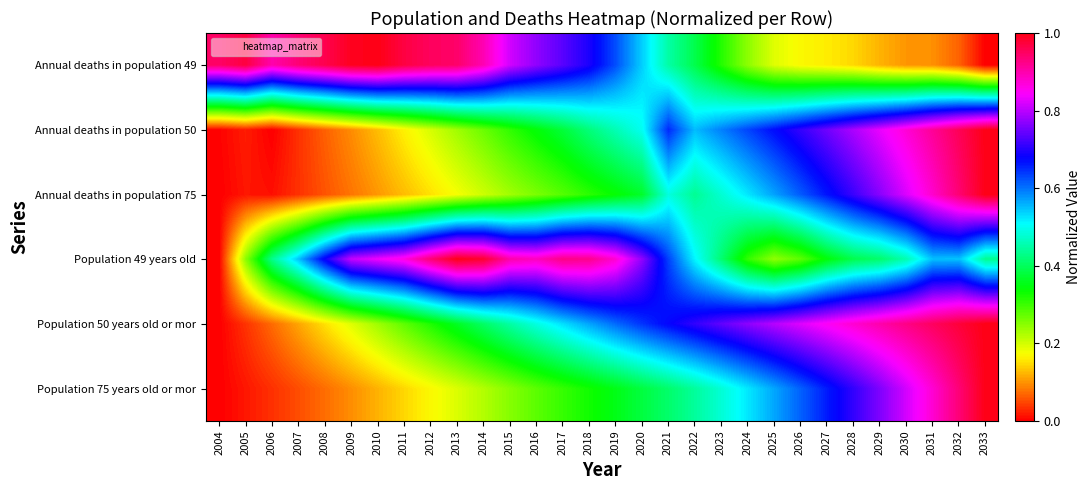

Which category has the lowest value across all series?

2033